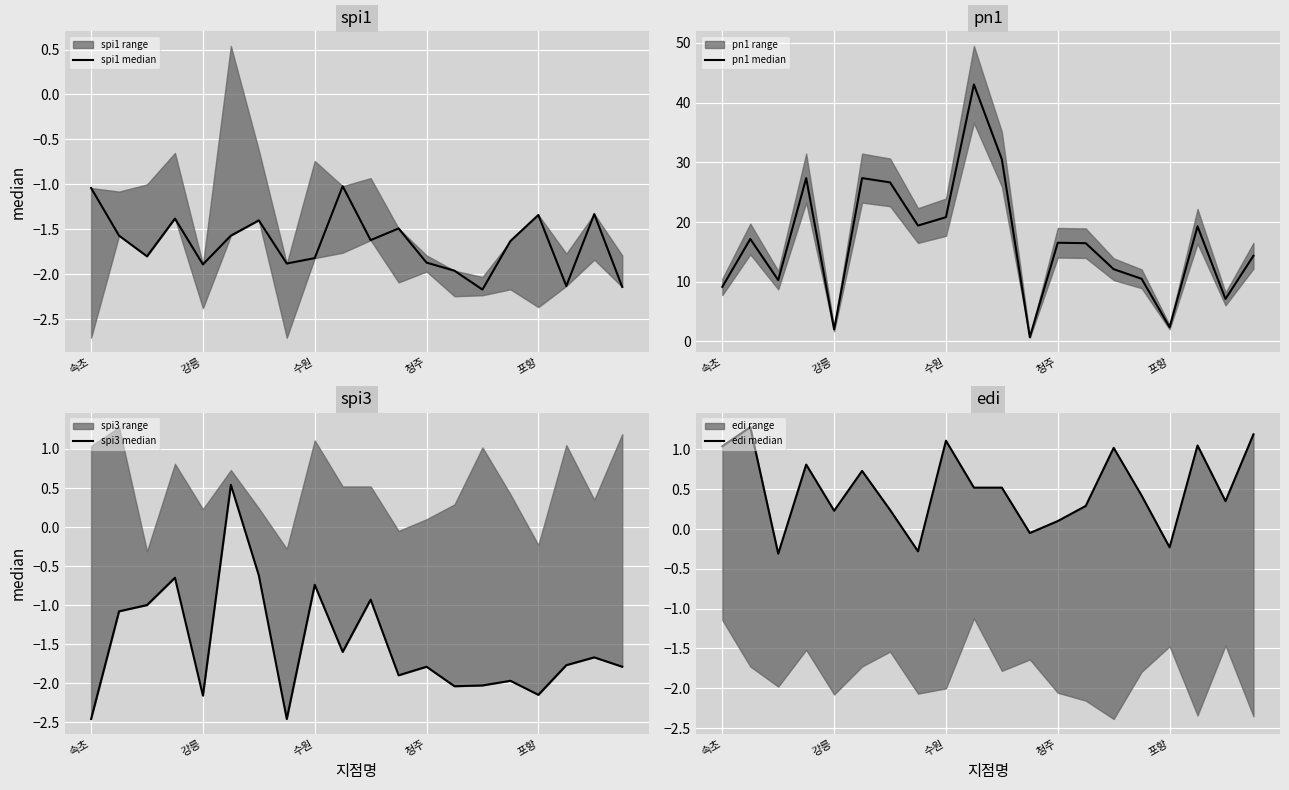

What is the maximum value shown in the chart?

43.0